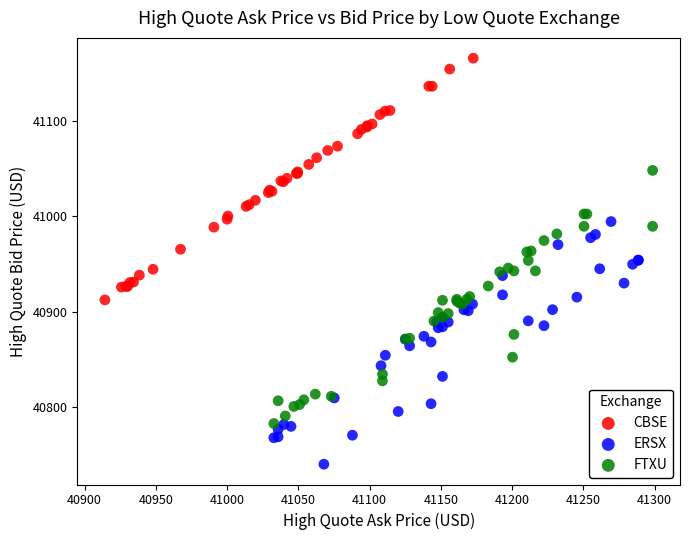

Which series has the largest Y range (max minus min)?

FTXU